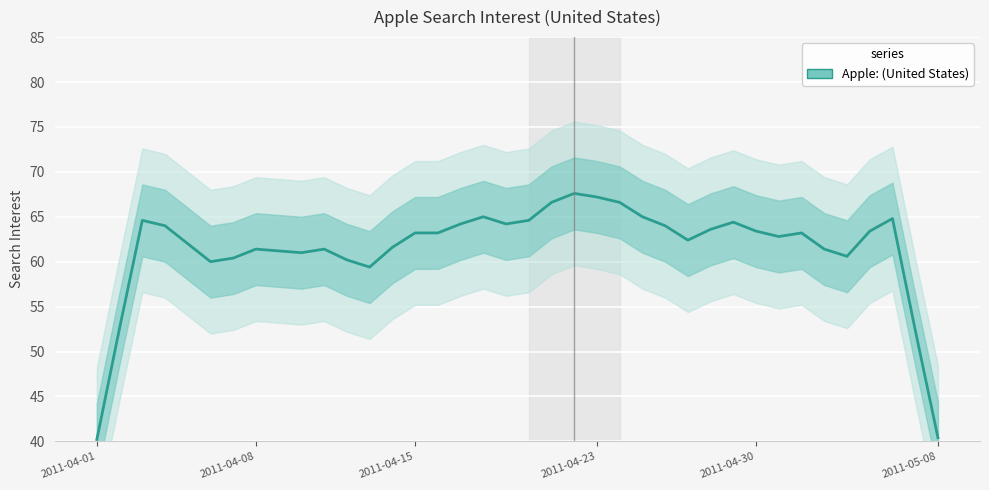

What is the average value?

61.4